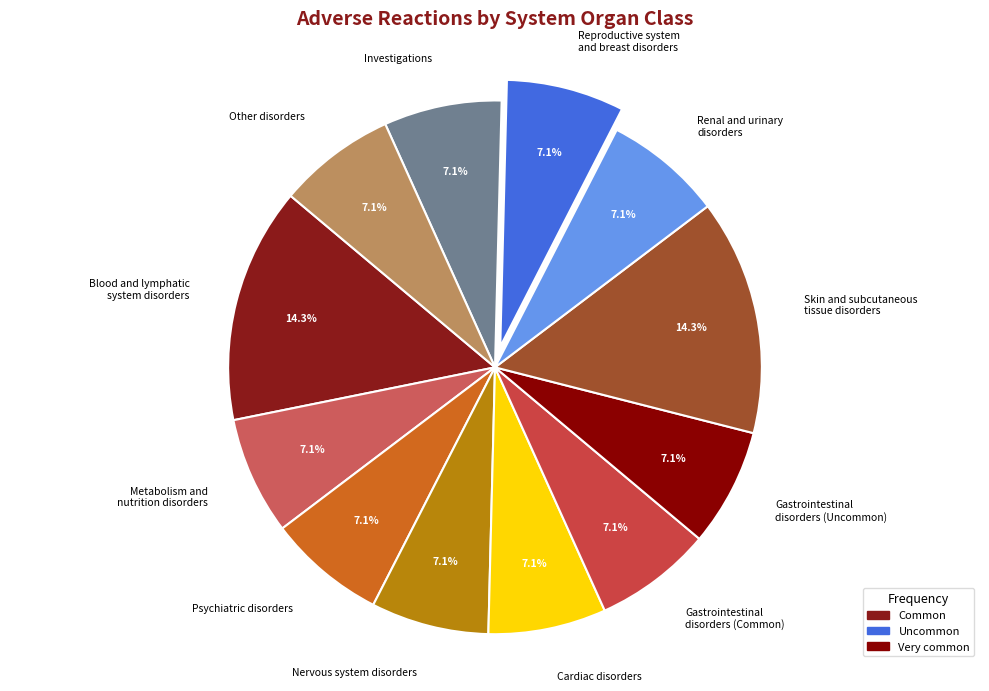

Does Skin and subcutaneous tissue disorders represent more than half of the total?

No